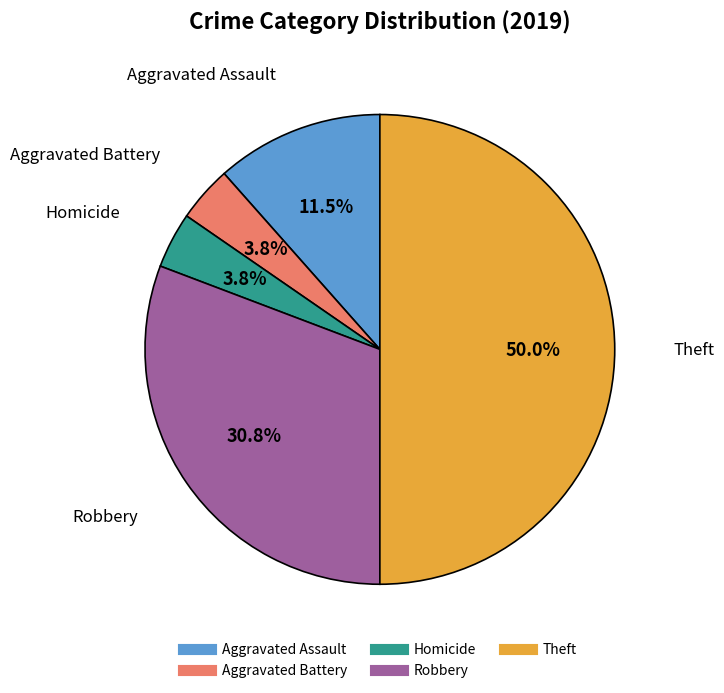

Approximately how many times larger is the value at Theft compared to Aggravated Assault?

4.3